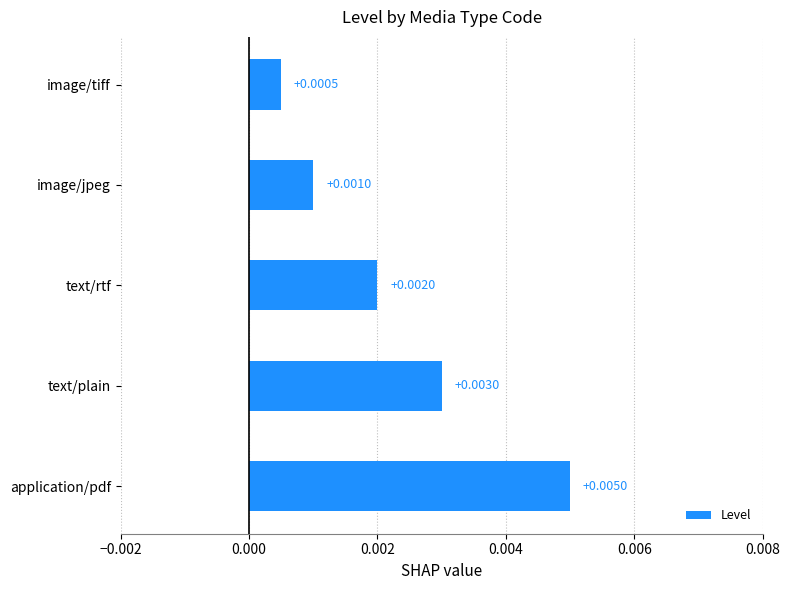

Rank the categories by value from highest to lowest.

application/pdf, text/plain, text/rtf, image/jpeg, image/tiff